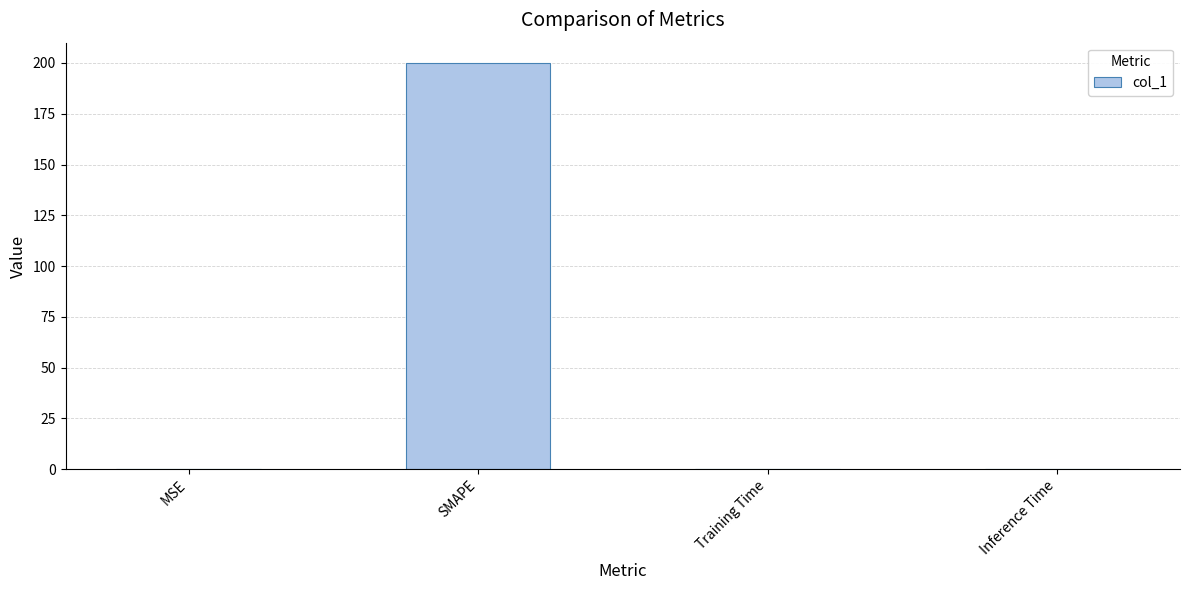

How many categories are shown in the chart?

4